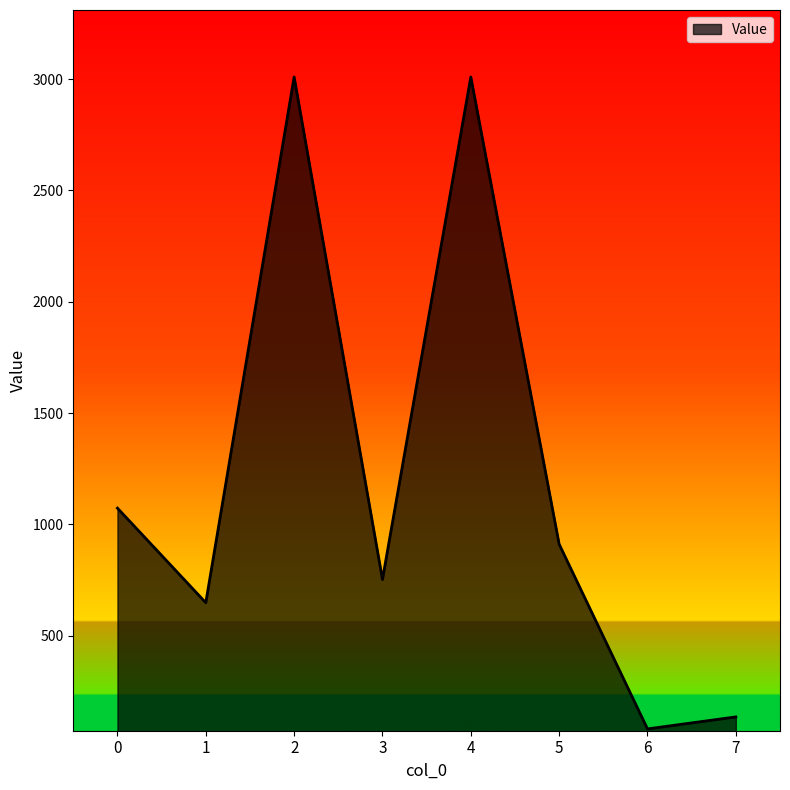

The value at 5 is 283.4. True or false?

False